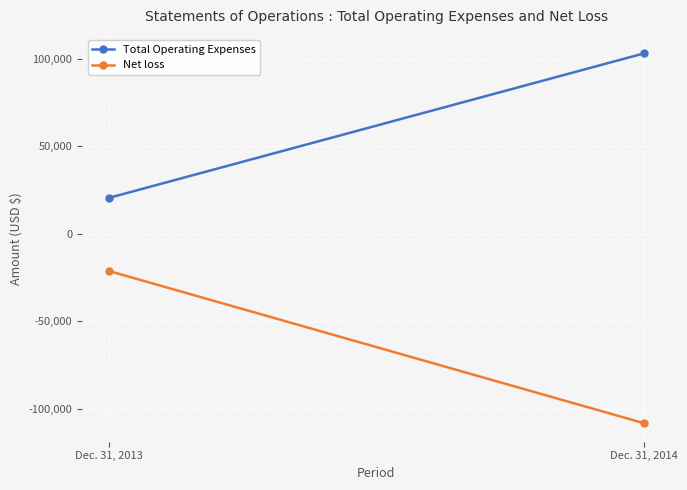

List the series in order of their overall mean, highest first.

Total Operating Expenses, Net loss